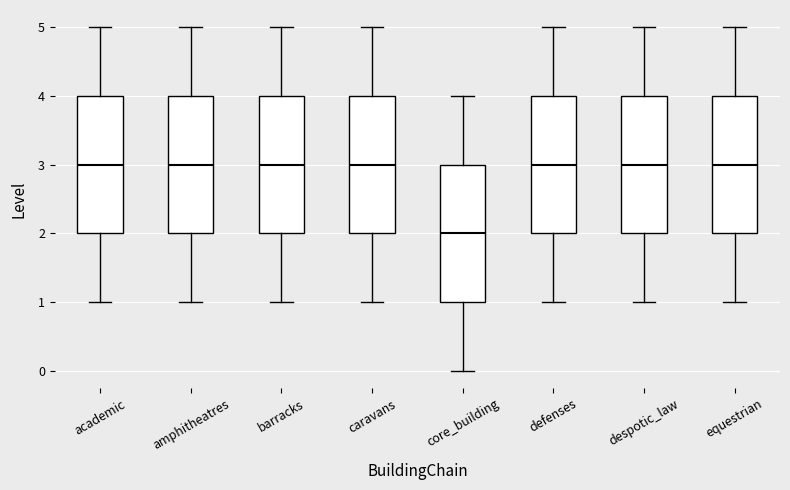

Reading left to right, transcribe this box plot: for each box, give where its median line is, the range the box spans, and where its two whiskers end, as read against the y-axis. The values are not printed on the chart, so give them approximately, as read against the axis.

academic: median 3, box 2 to 4, whiskers 1 to 5
amphitheatres: median 3, box 2 to 4, whiskers 1 to 5
barracks: median 3, box 2 to 4, whiskers 1 to 5
caravans: median 3, box 2 to 4, whiskers 1 to 5
core_building: median 2, box 1 to 3, whiskers 0 to 4
defenses: median 3, box 2 to 4, whiskers 1 to 5
despotic_law: median 3, box 2 to 4, whiskers 1 to 5
equestrian: median 3, box 2 to 4, whiskers 1 to 5